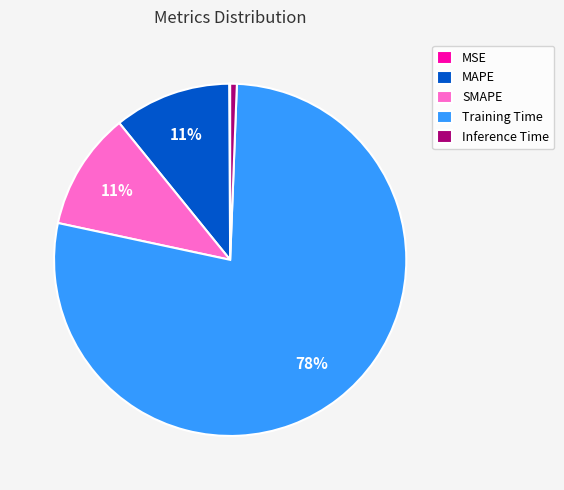

To the nearest percent, what is the combined percentage of Training Time and Inference Time?

78%